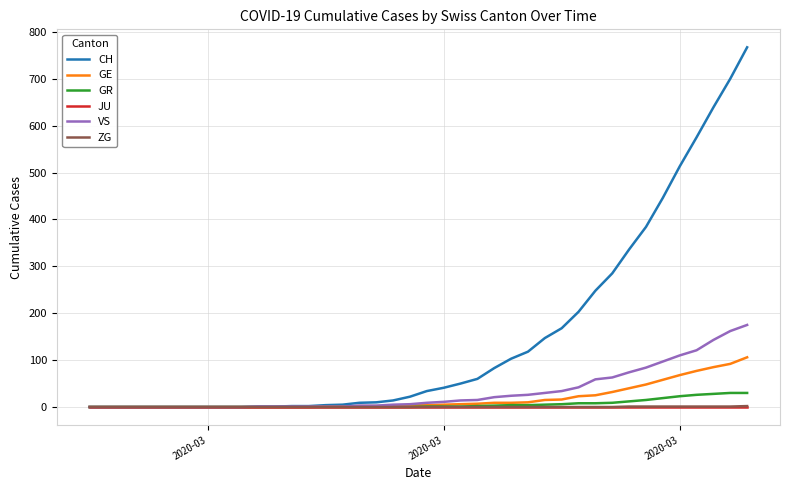

What is the maximum value for GE?

106